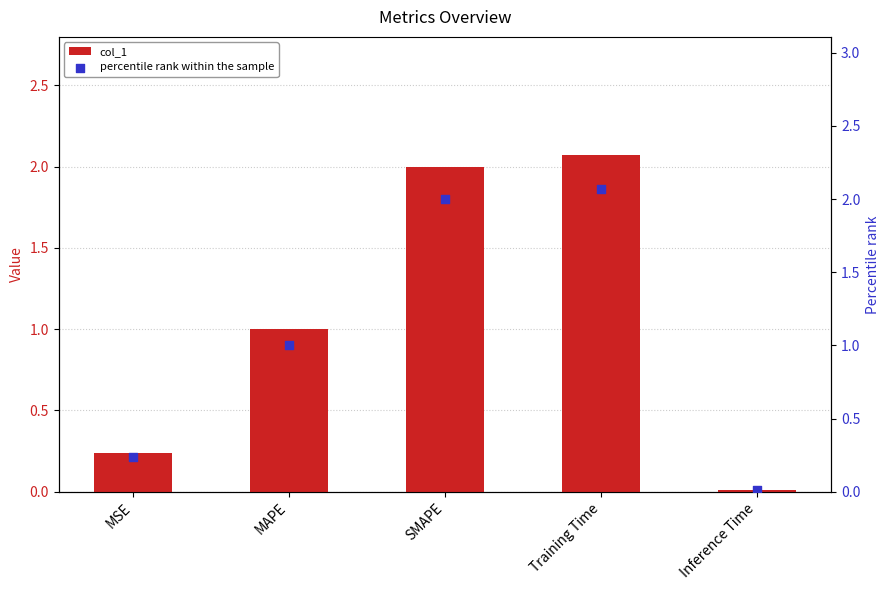

Which series has the largest Y range (max minus min)?

col_1